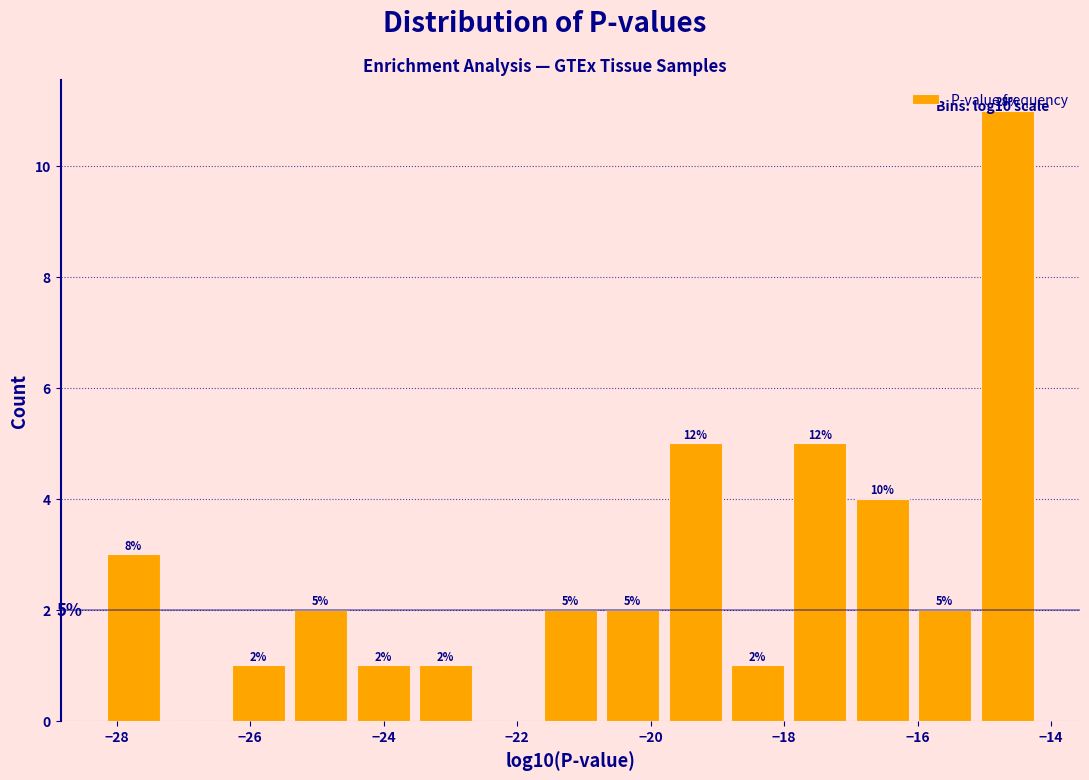

Over which range of the x-axis is the bar tallest?

-15.2 to -14.2